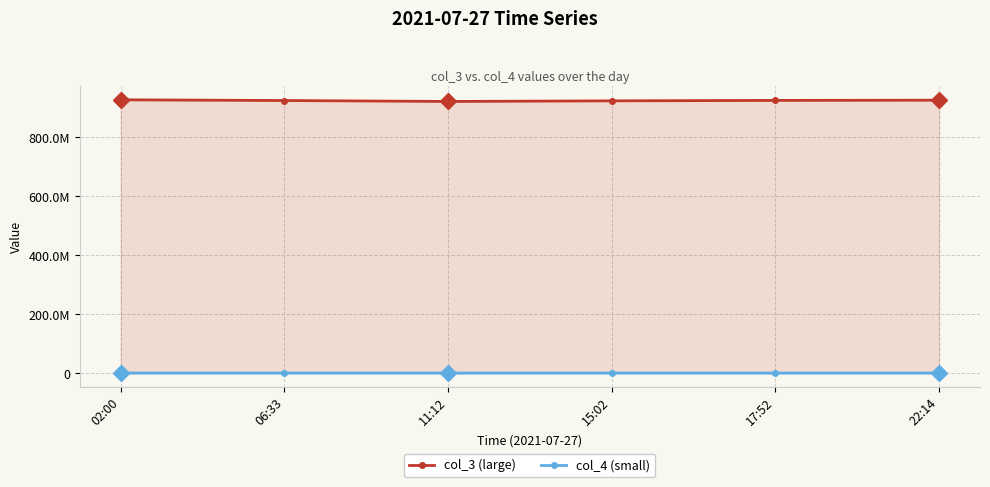

The value of col_3 (large) at 17:52 is 924895998. True or false?

True